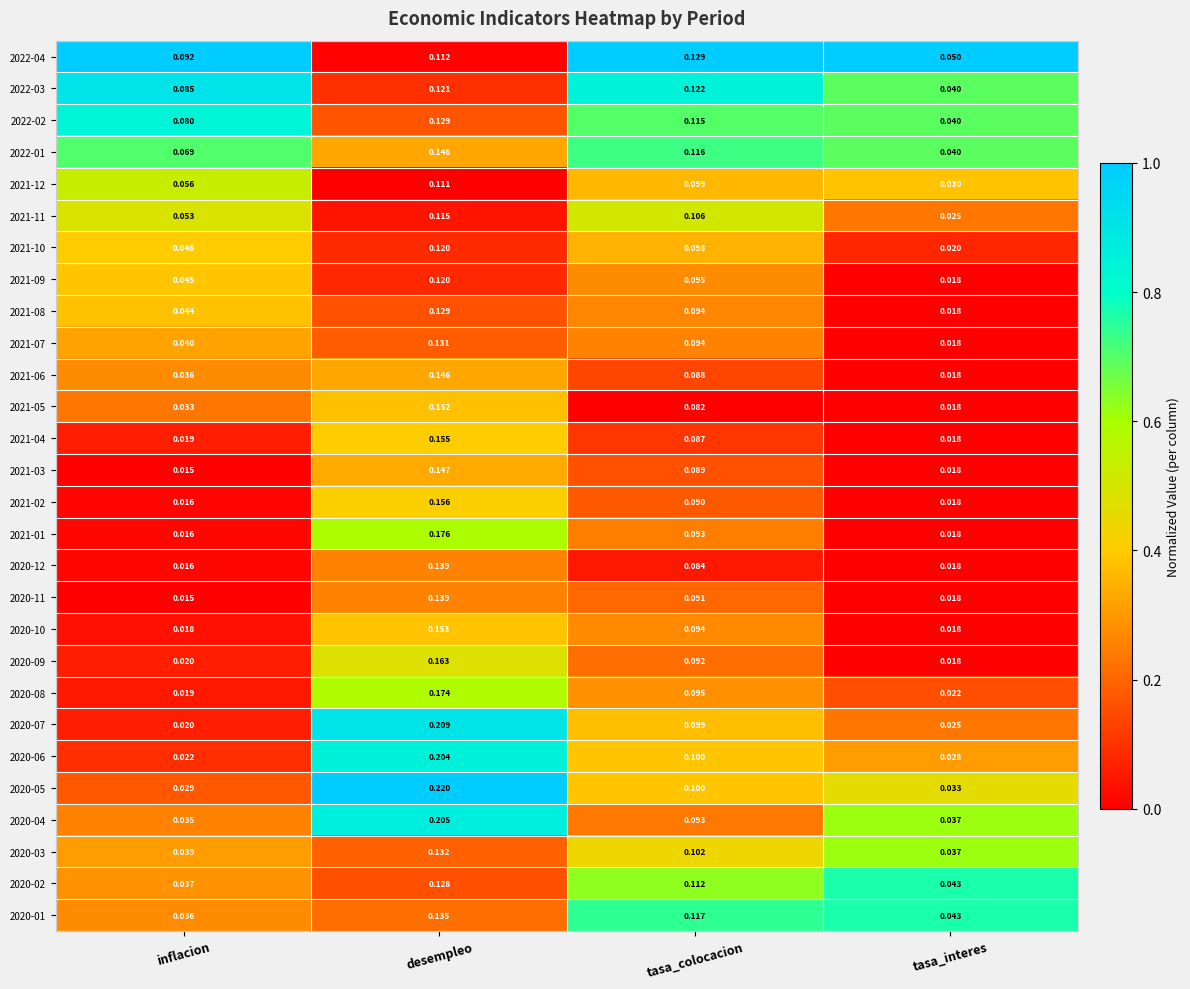

Which series has the largest total across all categories?

2022-04